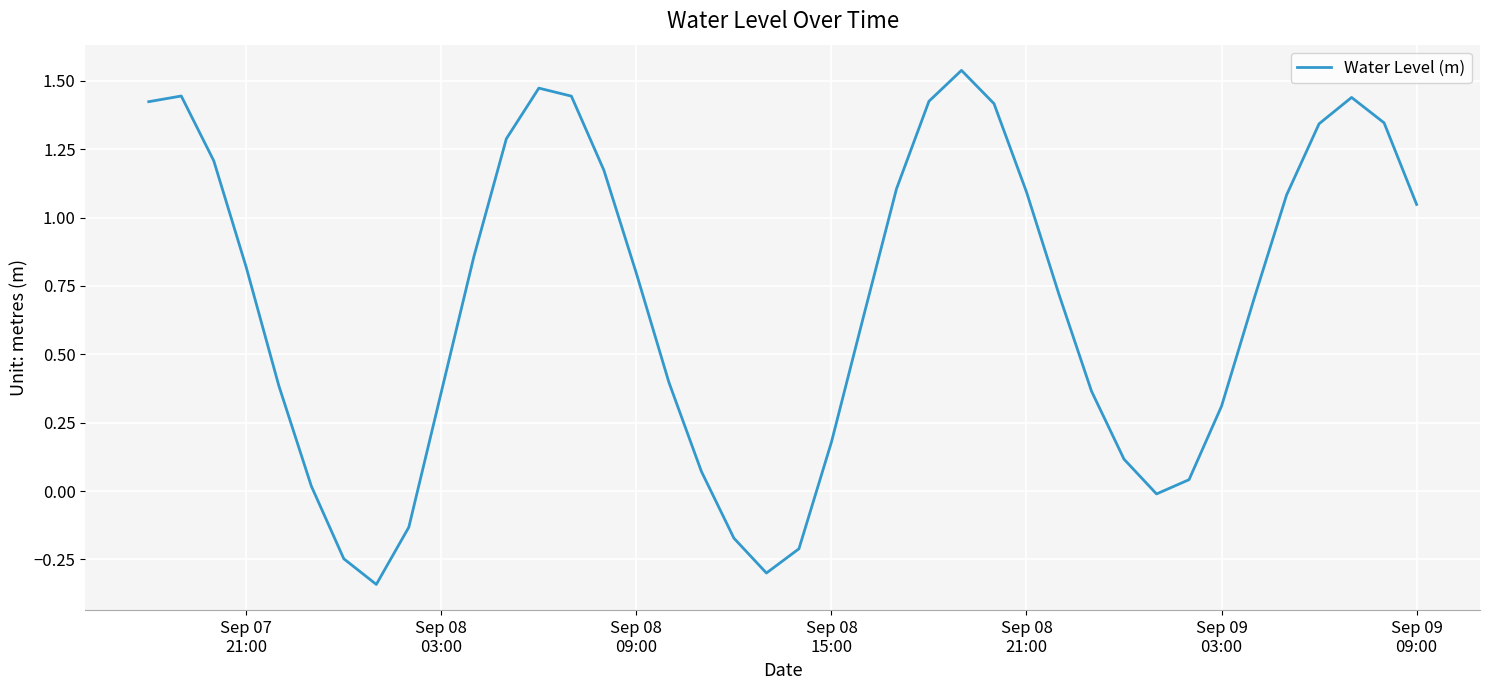

What is the smallest value displayed?

-0.3